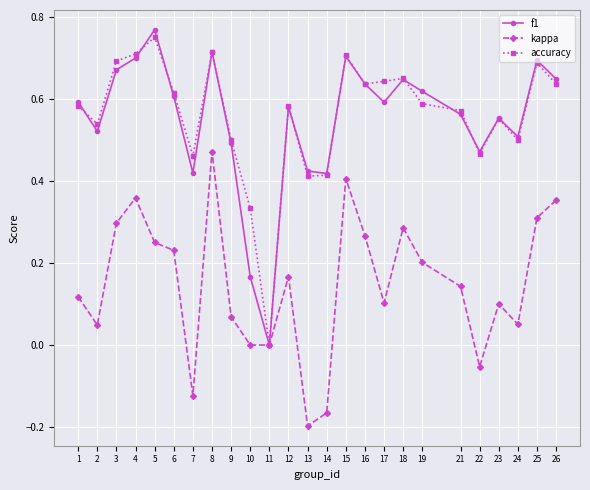

The kappa series shows 0.1 at 2. True or false?

False